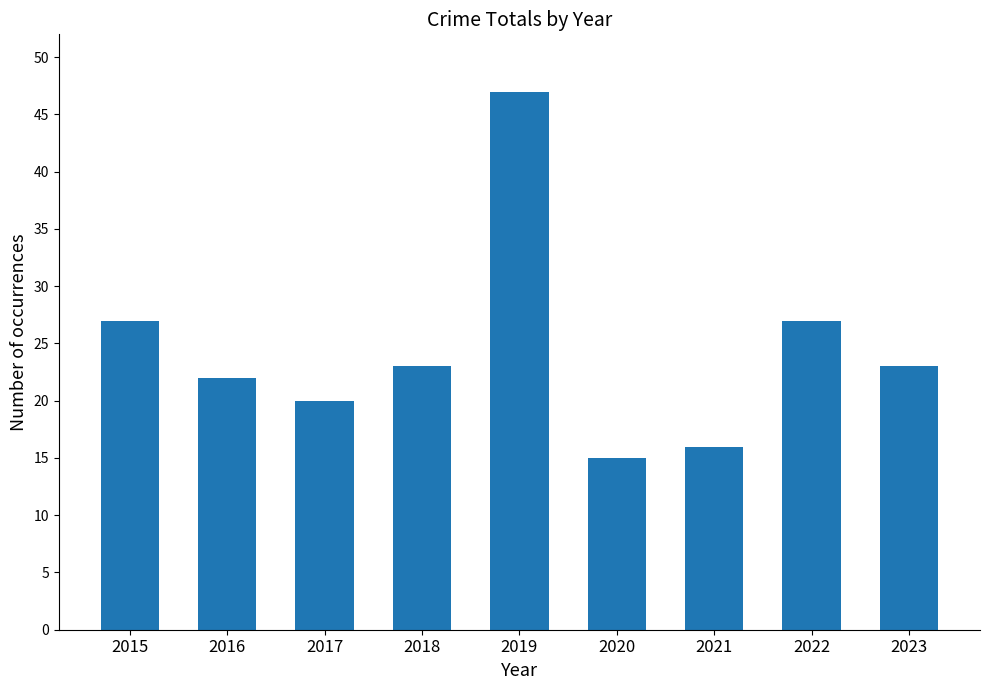

Which category has the highest value across all series?

2019